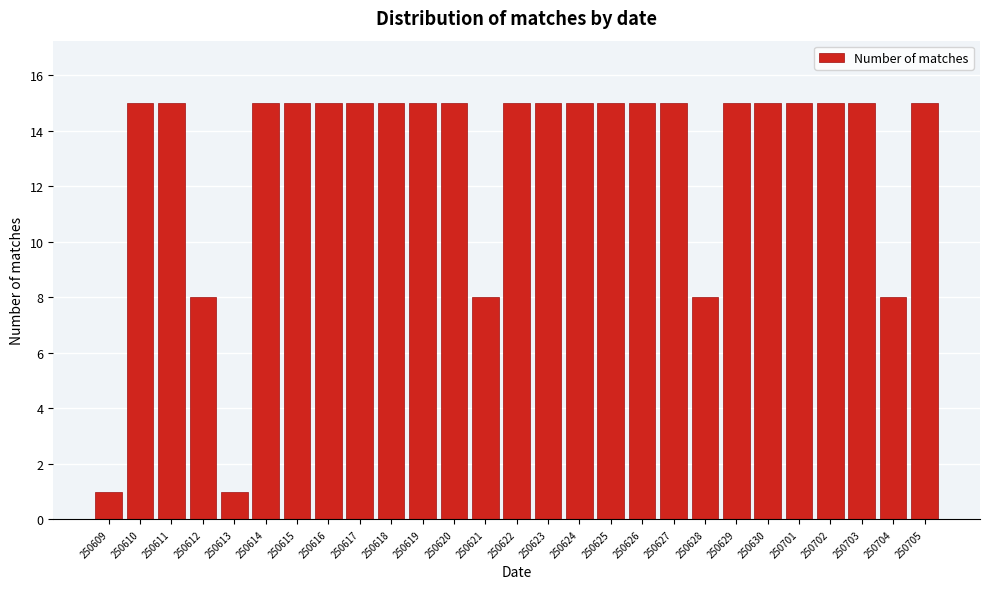

Reading right to left, extract all data points from this chart.

250705=15	250704=8	250703=15	250702=15	250701=15	250630=15	250629=15	250628=8	250627=15	250626=15	250625=15	250624=15	250623=15	250622=15	250621=8	250620=15	250619=15	250618=15	250617=15	250616=15	250615=15	250614=15	250613=1	250612=8	250611=15	250610=15	250609=1